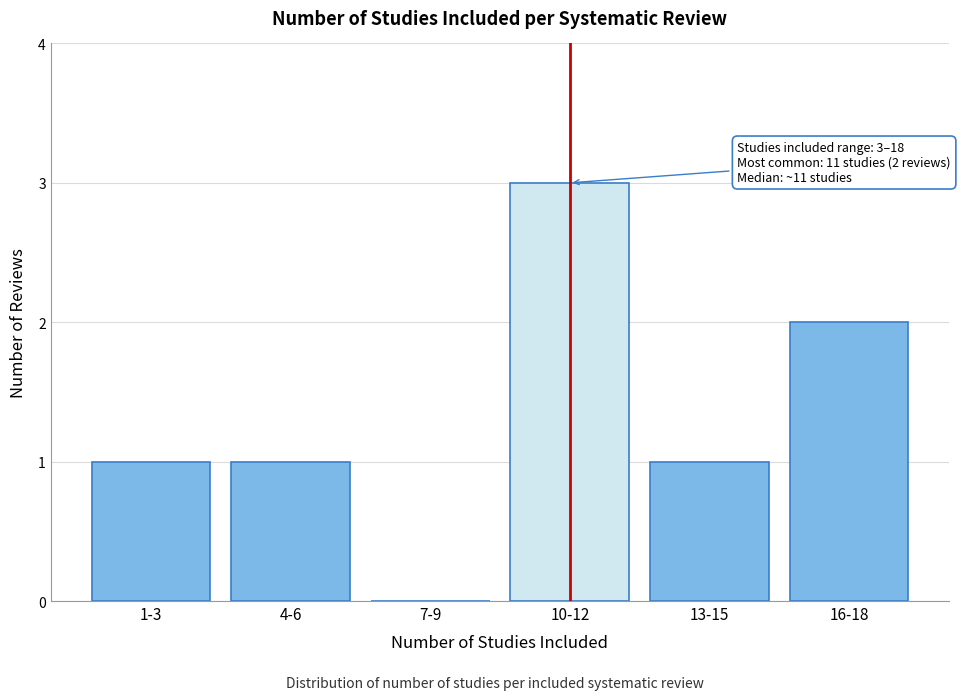

Reading right to left, transcribe all the data shown in this chart.

16-18=2	13-15=1	10-12=3	7-9=0	4-6=1	1-3=1